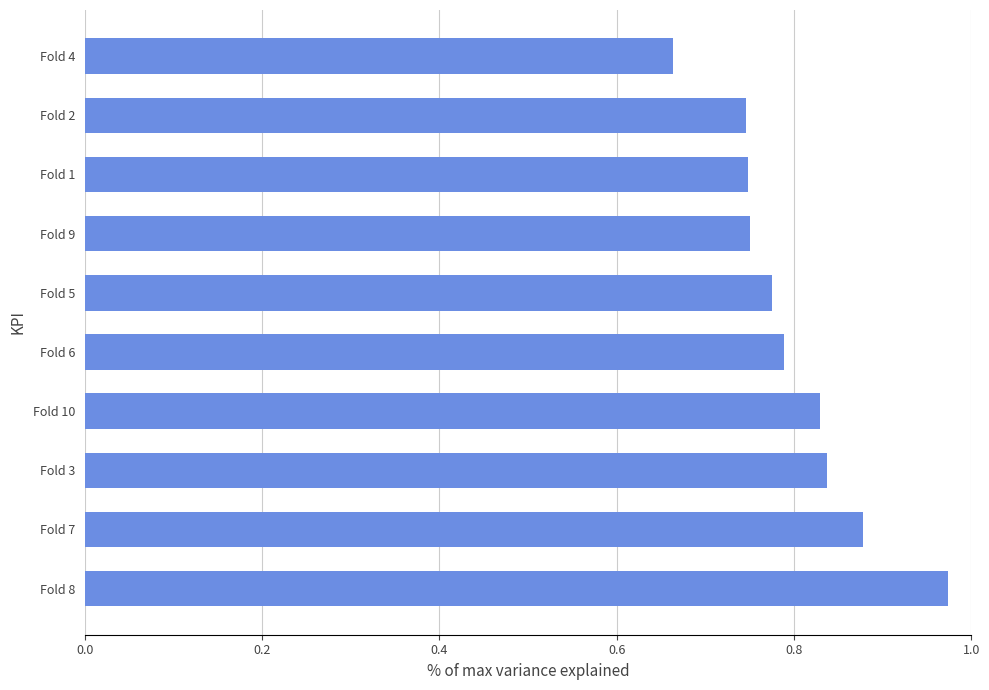

At which label is the value closest to 0?

Fold 4